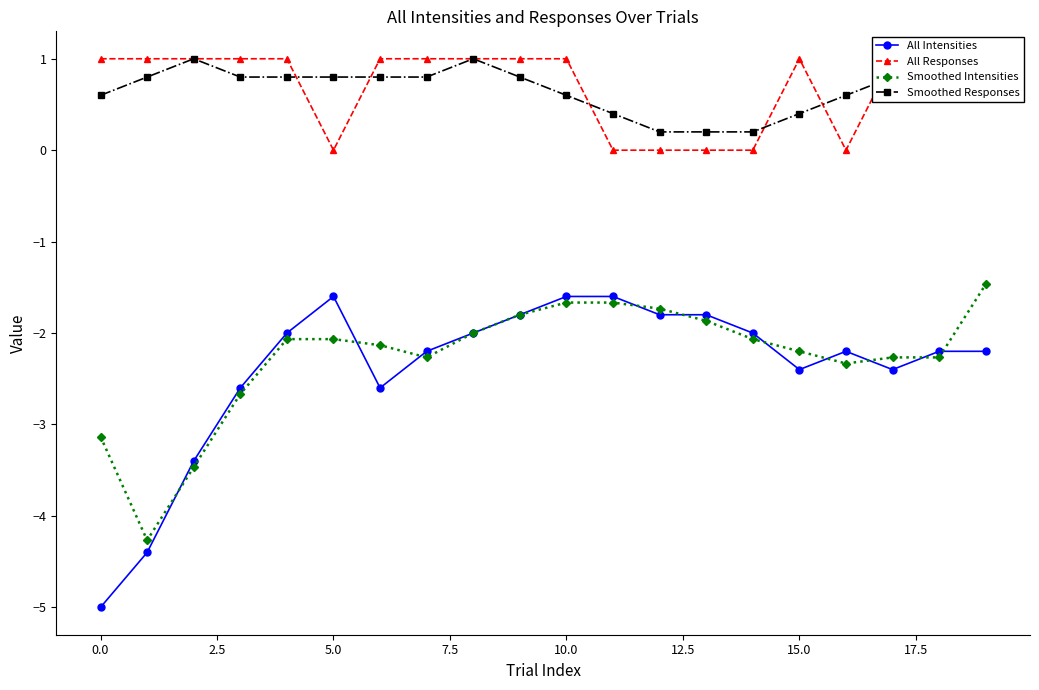

True or false: Smoothed Intensities has more than 0 interior local peaks.

False